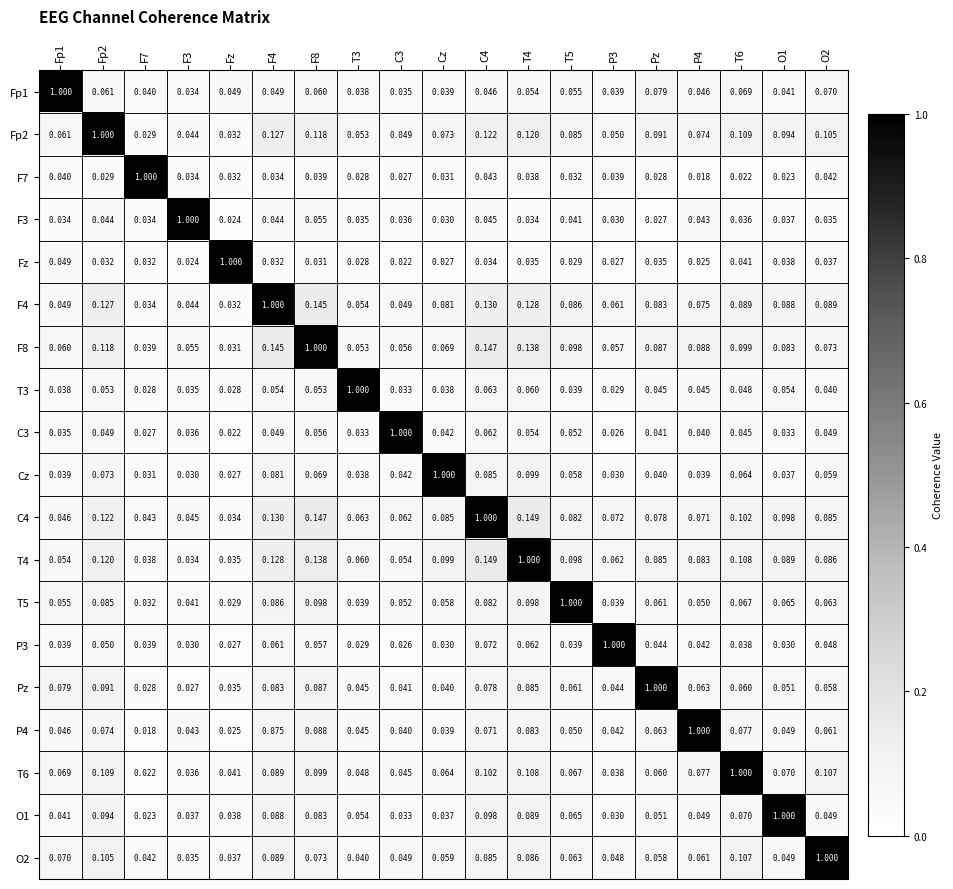

Is the value of Fp2 at P3 greater than the value of T5 at Pz?

No